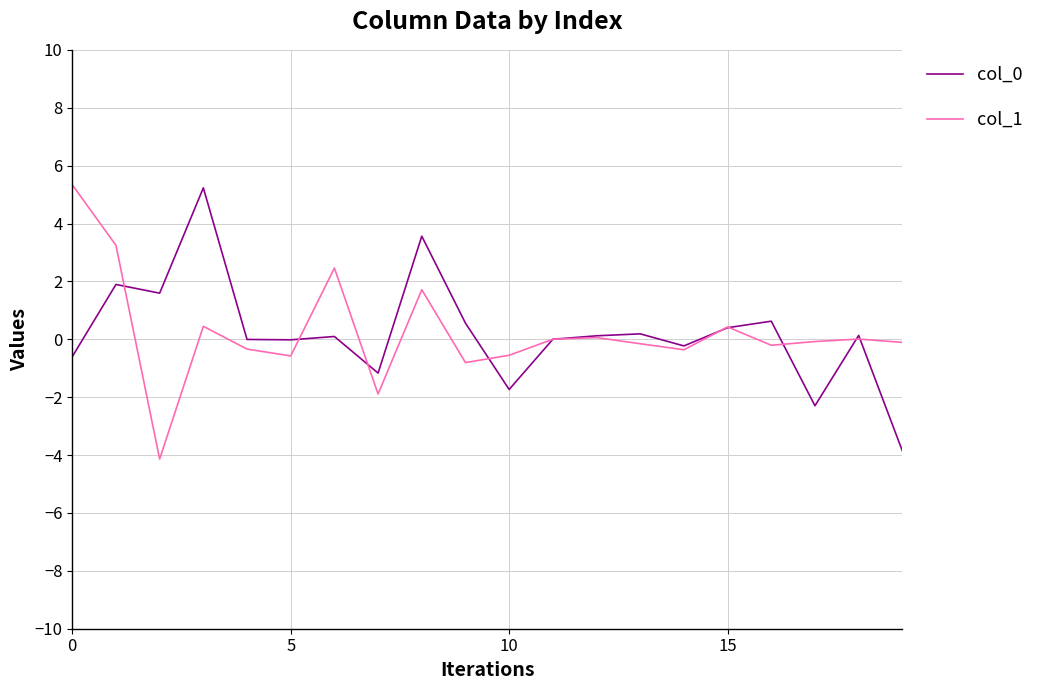

What is the highest value of the col_0 series?

5.2